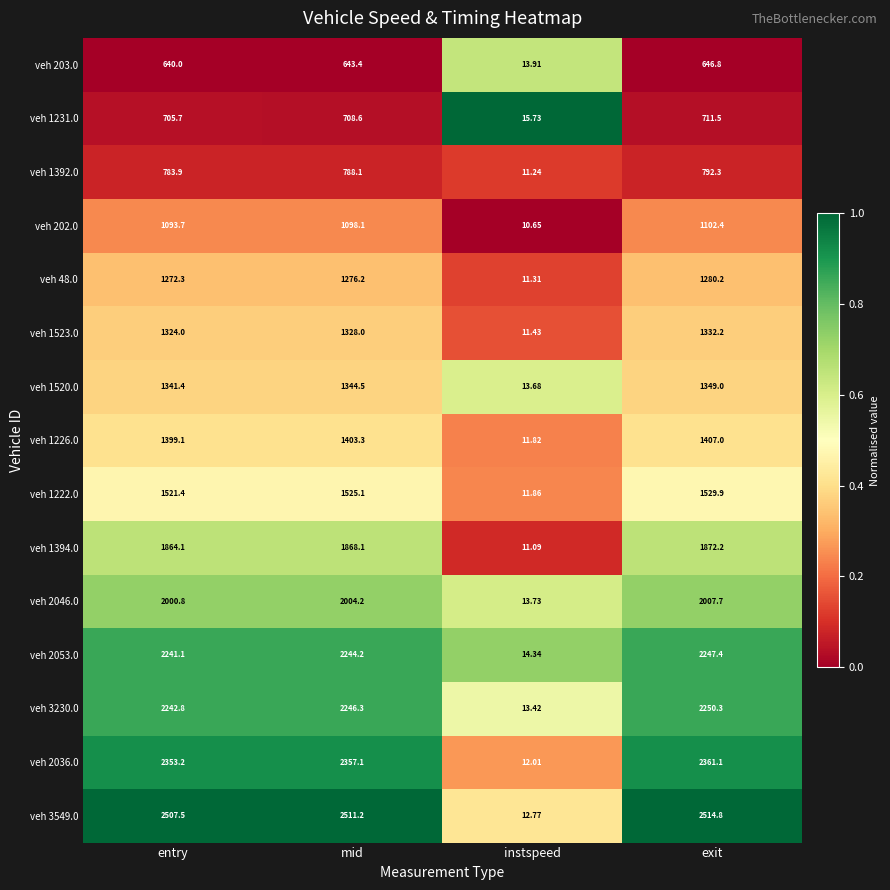

Where is veh 202.0 nearest to the value 556?

entry